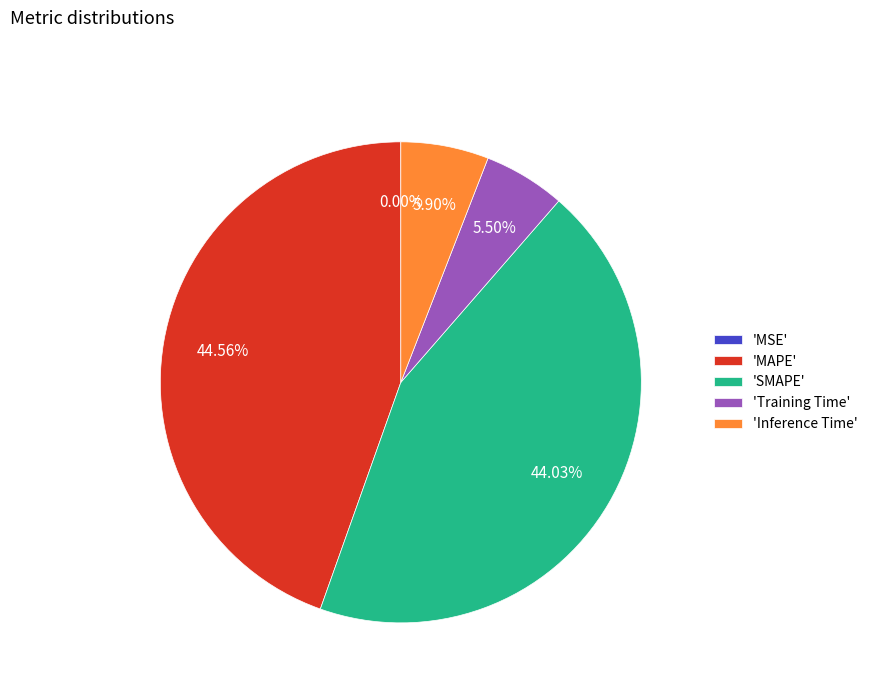

Which slice is the largest?

'MAPE'